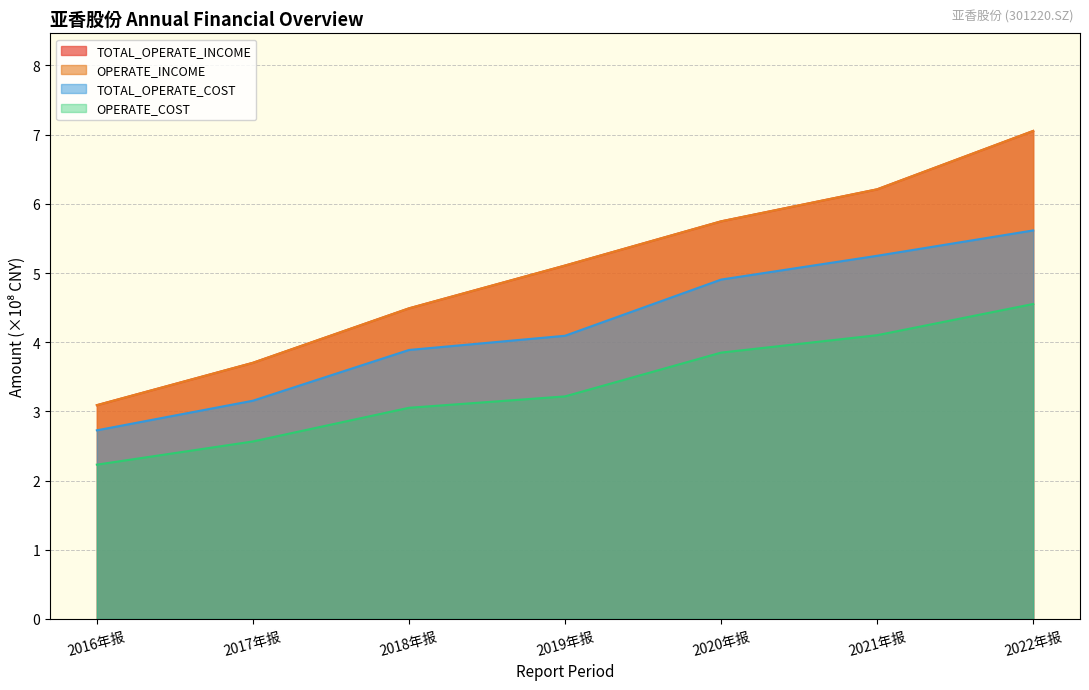

Between 2020年报 and 2022年报, which series saw the biggest shift?

TOTAL_OPERATE_INCOME